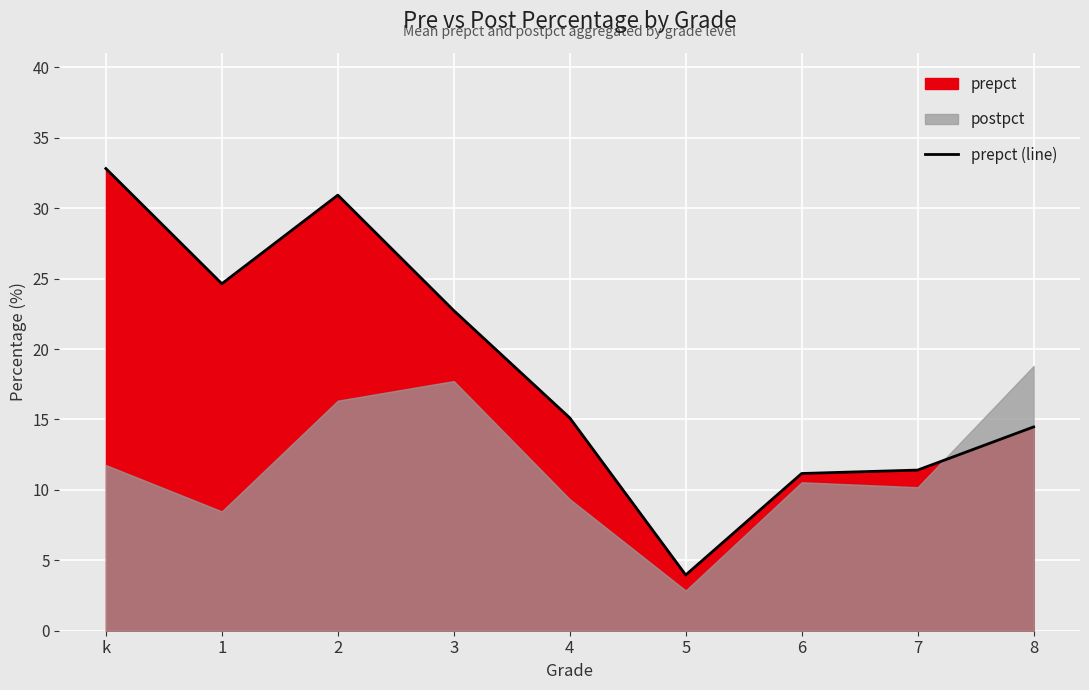

What is the difference between the values at 4 and 8?

0.6